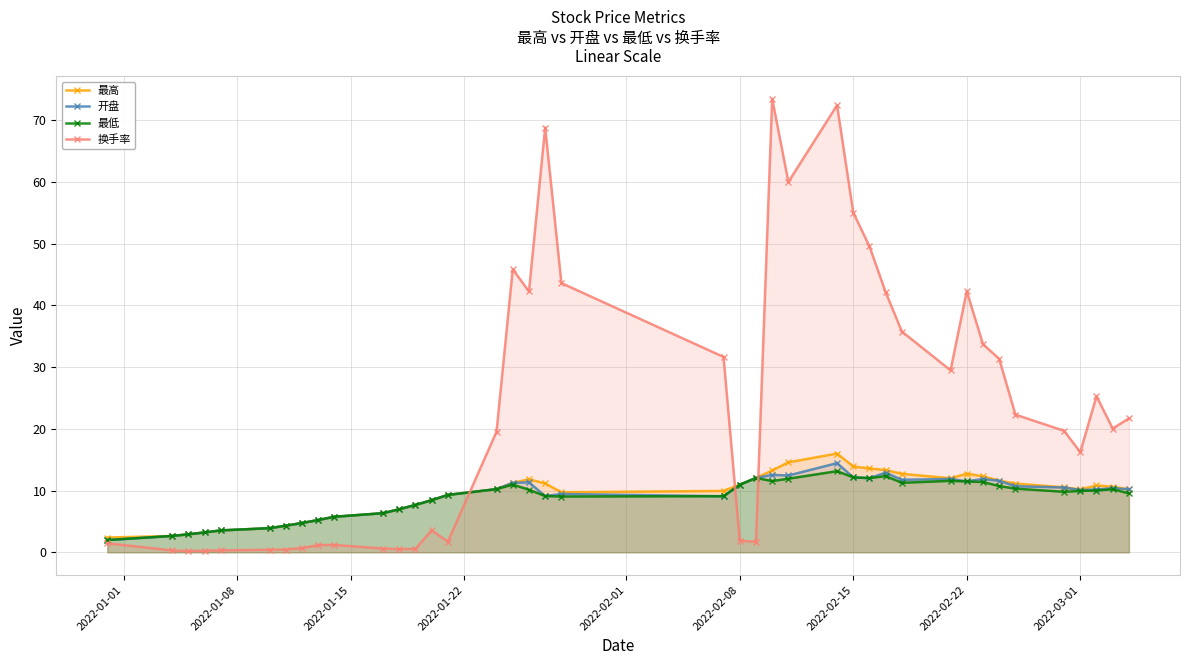

True or false: 换手率 has more than 1 points higher than both neighbors.

True